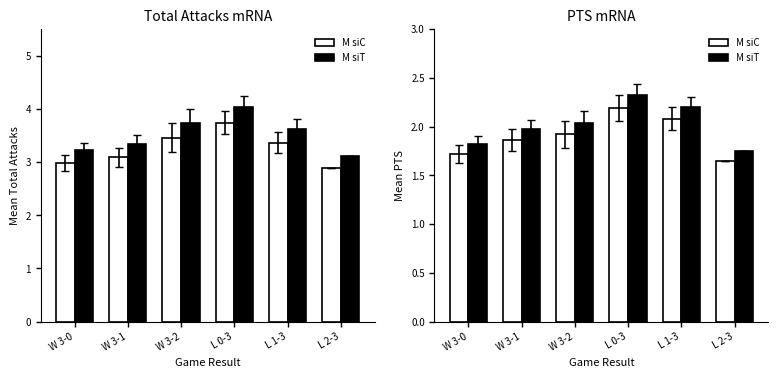

The M siC series shows 1.9 at W 3-1. True or false?

True